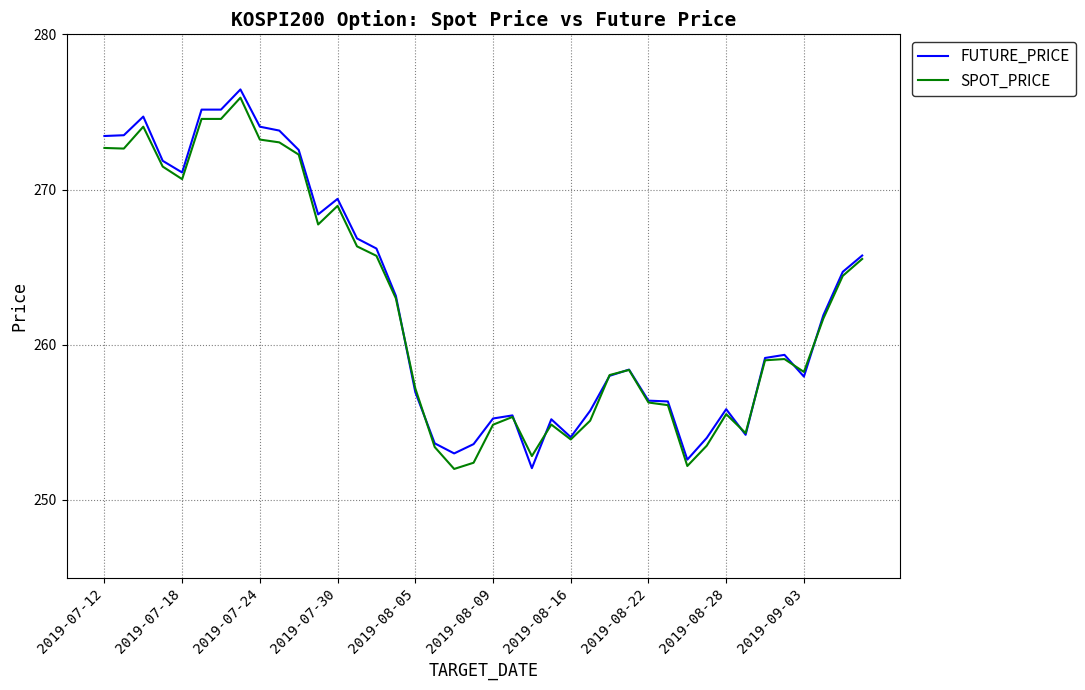

What is the highest value of the SPOT_PRICE series?

275.9